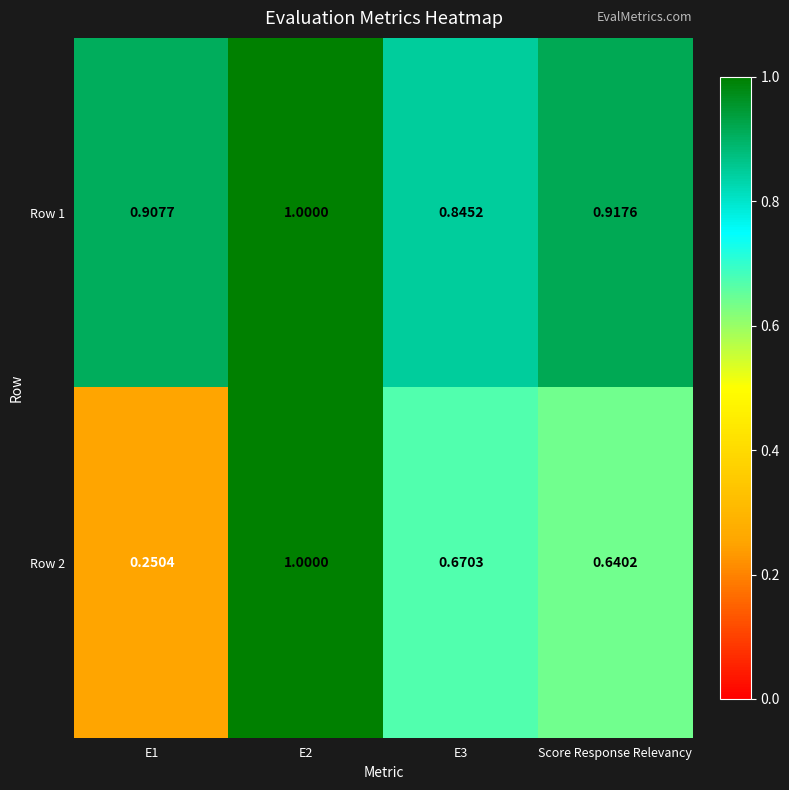

At how many categories does at least one series exceed 0?

4